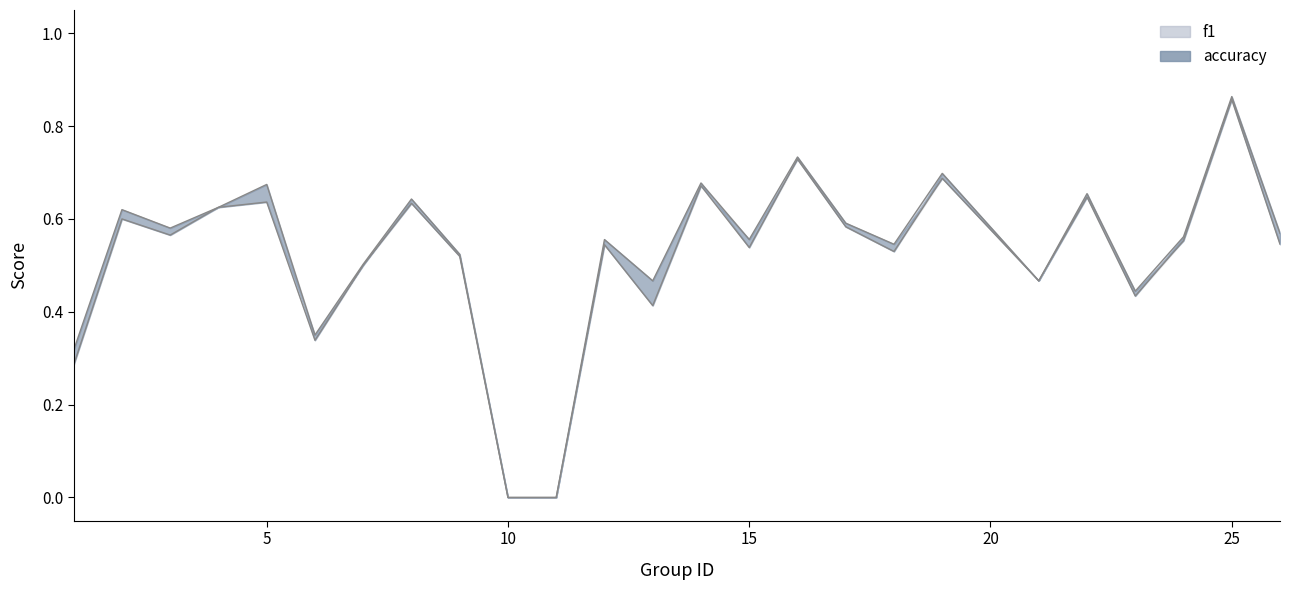

True or false: accuracy and f1 cross at least once.

False